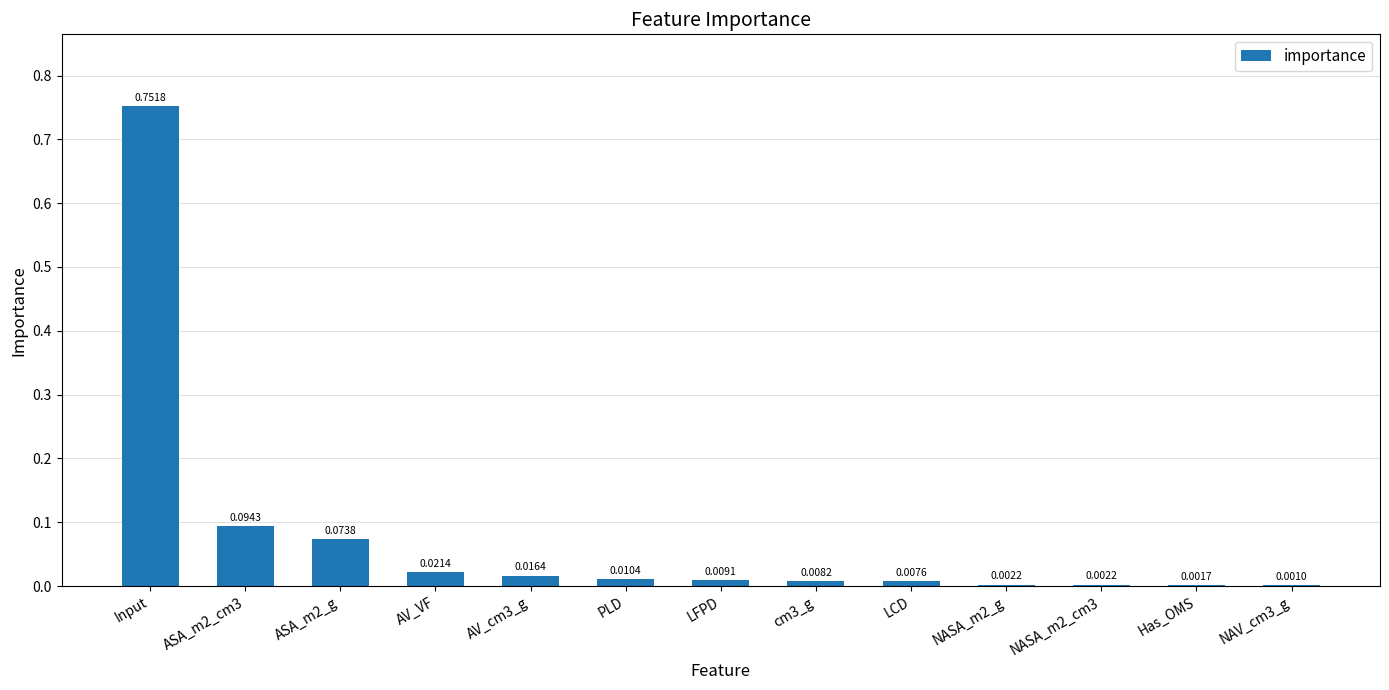

Which label corresponds to the largest value in the chart?

Input